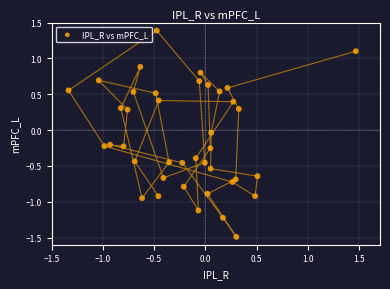

What is the range of Y values (max minus min)?

2.9